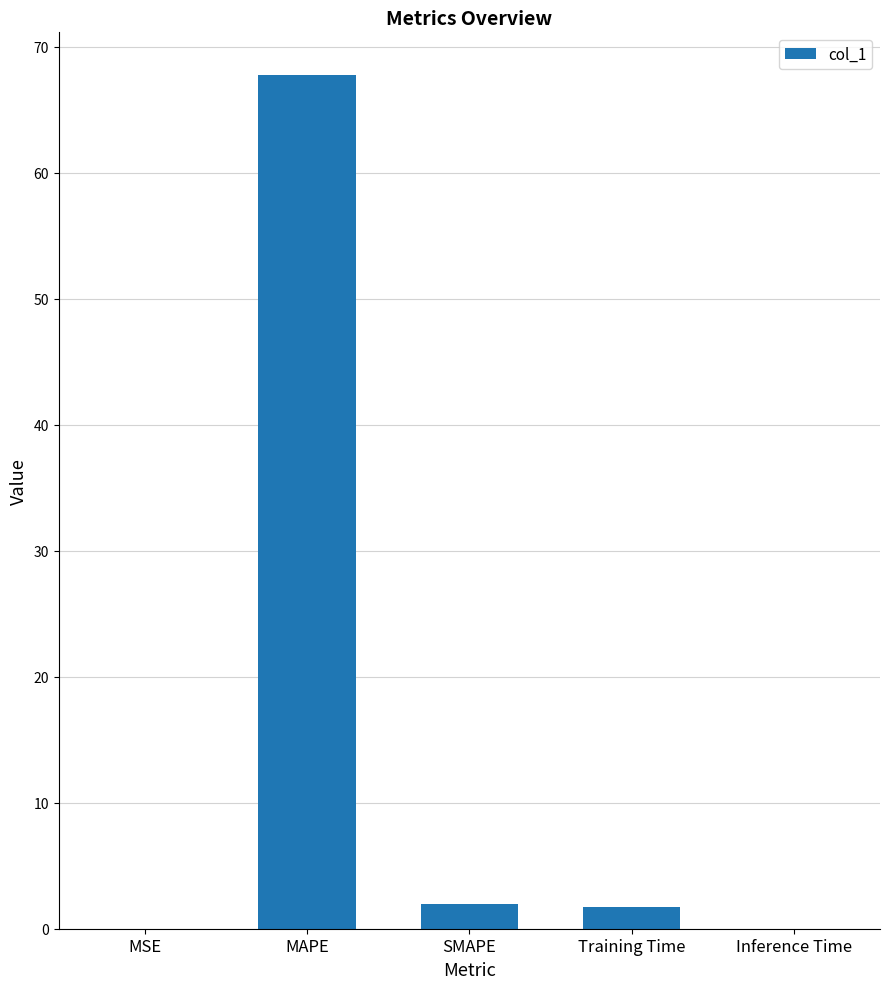

What value does the data have at SMAPE?

1.9